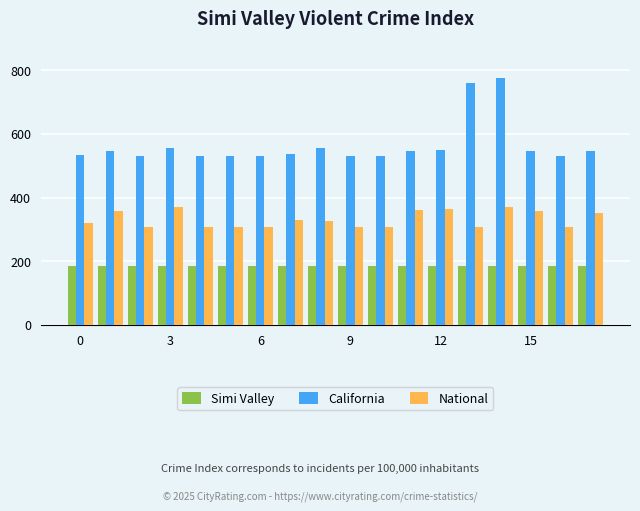

Does the chart contain any negative values?

No